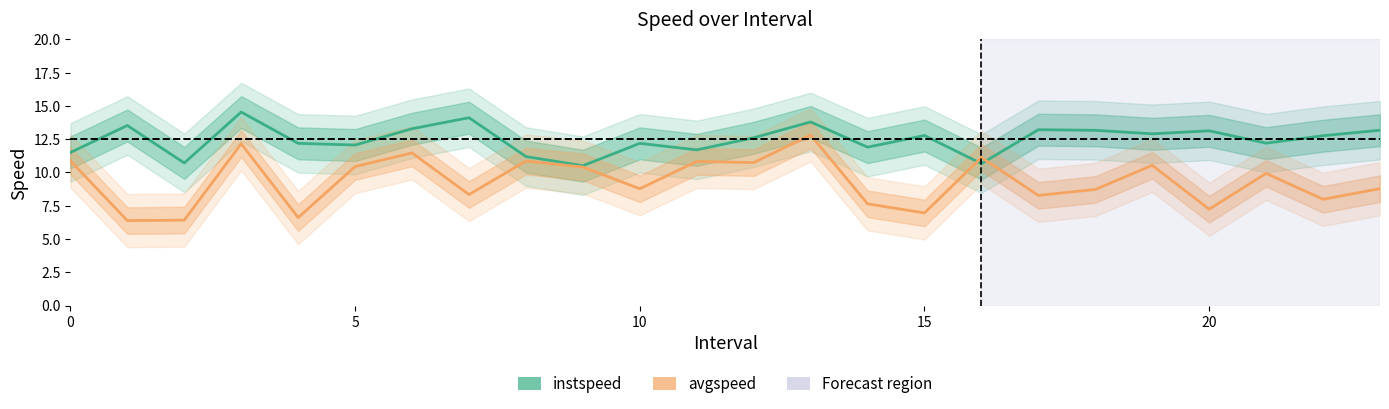

Which series changed the most between 8 and 11?

instspeed